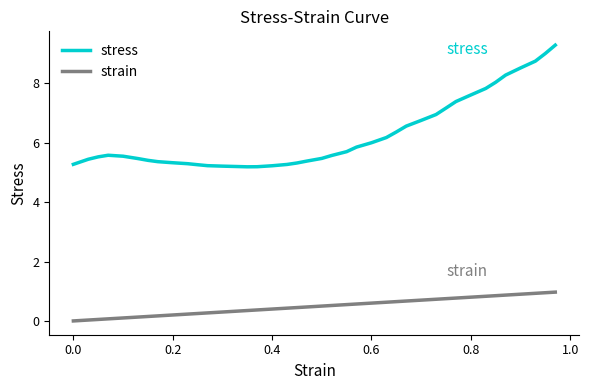

Which series has the largest range (max minus min)?

stress